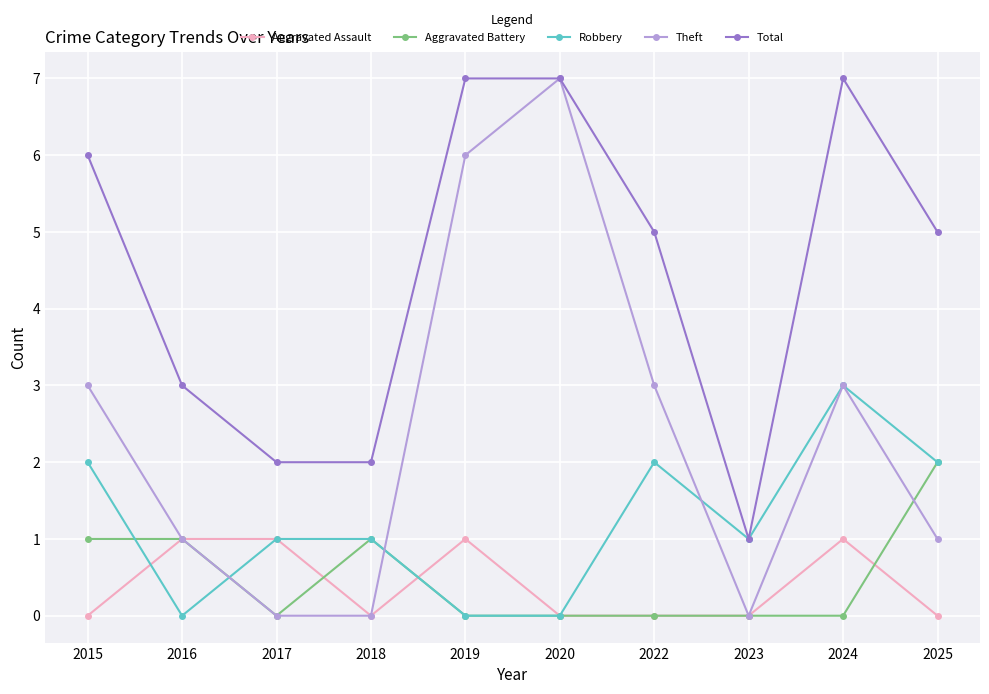

How many data points in Theft are less than 3?

5